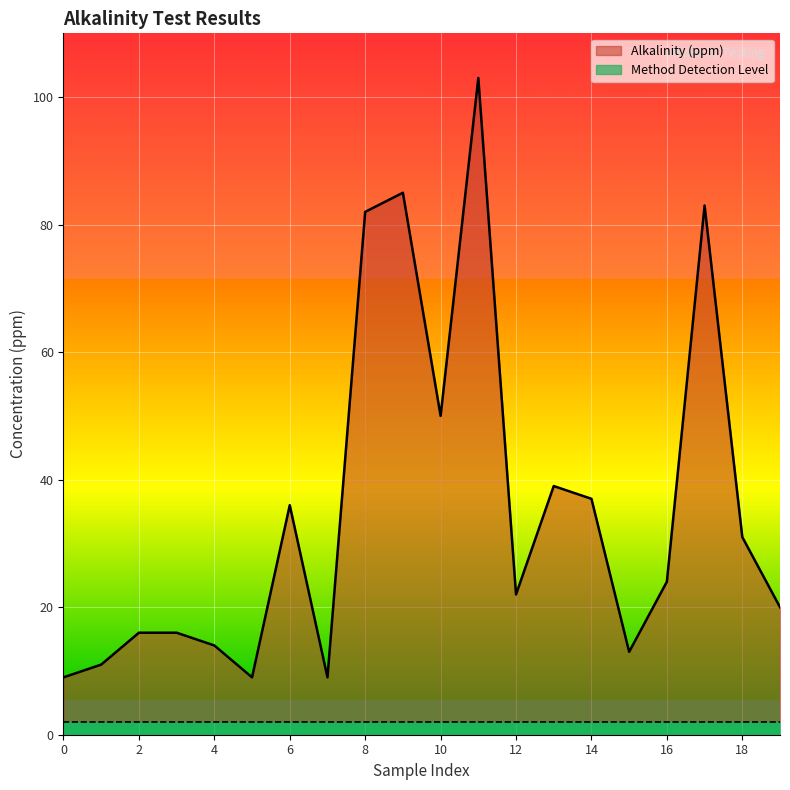

How many lines are shown in the chart?

2